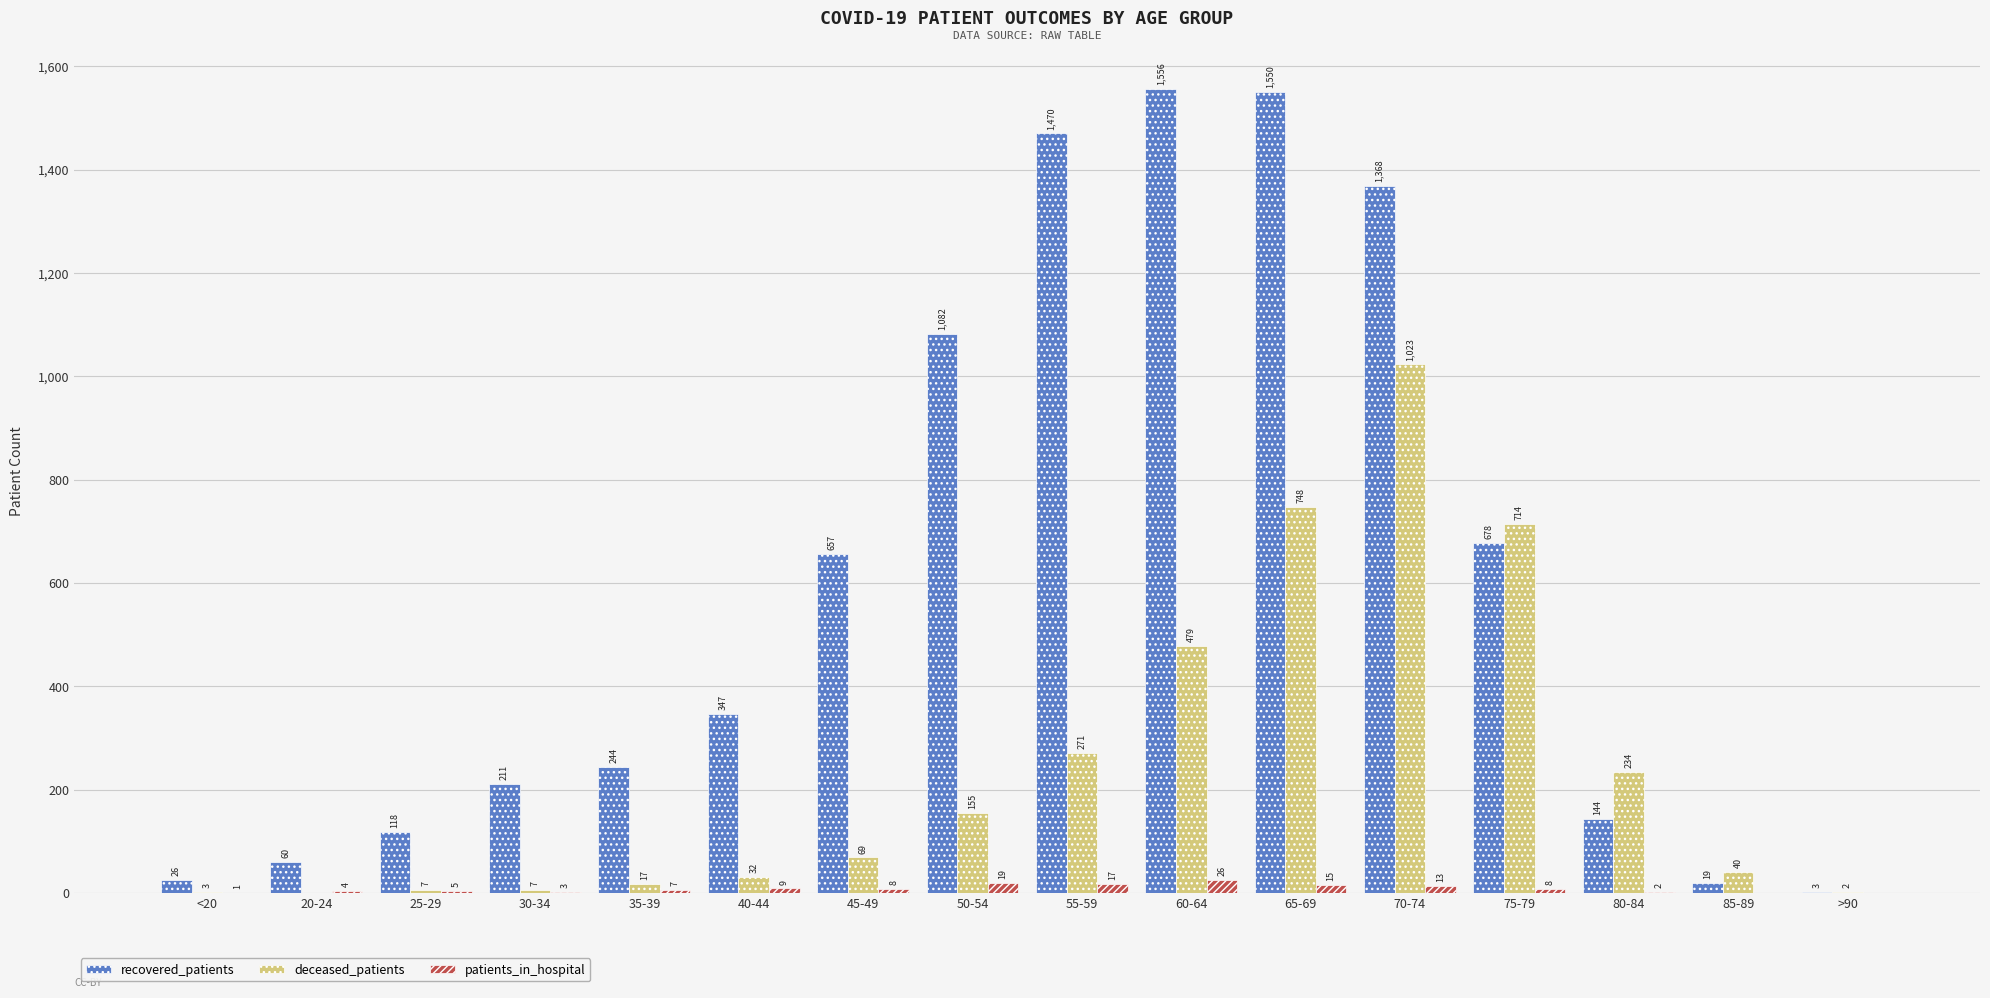

Reading left to right, extract all data points from this chart.

recovered_patients: 26	60	118	211	244	347	657	1082	1470	1556	1550	1368	678	144	19	3
deceased_patients: 3	0	7	7	17	32	69	155	271	479	748	1023	714	234	40	2
patients_in_hospital: 1	4	5	3	7	9	8	19	17	26	15	13	8	2	0	0